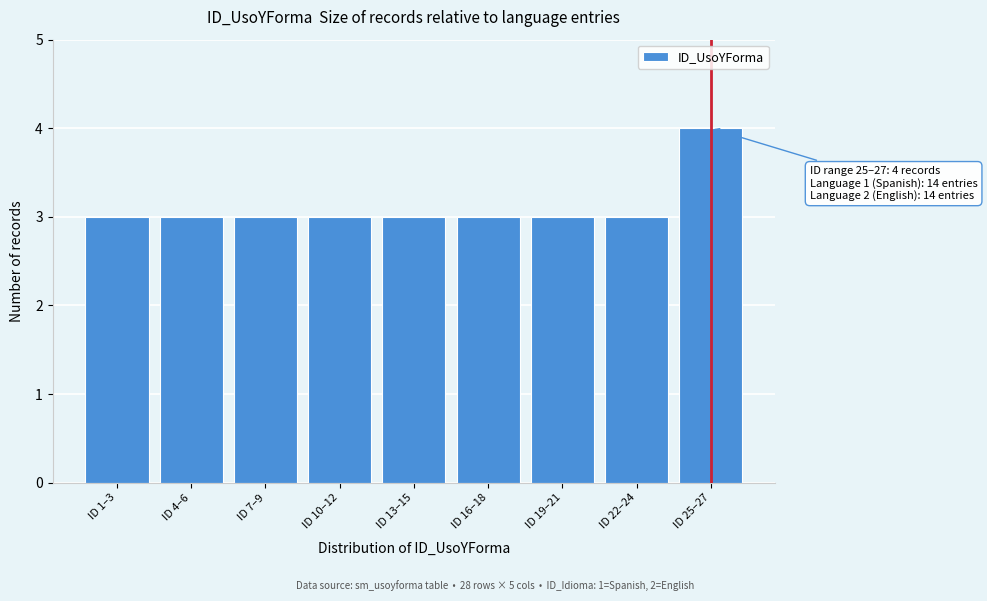

Reading left to right, what are all the values shown in this chart?

ID 1–3=3	ID 4–6=3	ID 7–9=3	ID 10–12=3	ID 13–15=3	ID 16–18=3	ID 19–21=3	ID 22–24=3	ID 25–27=4